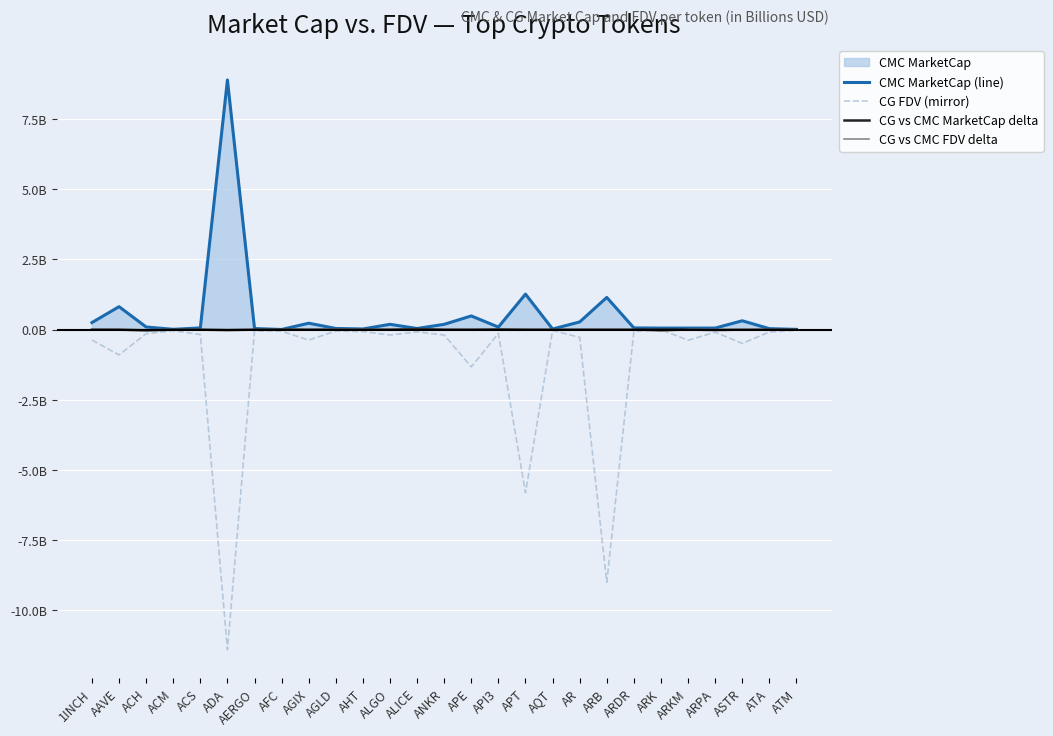

How many intersections are there between CG FDV (mirror) and CG vs CMC FDV delta?

2